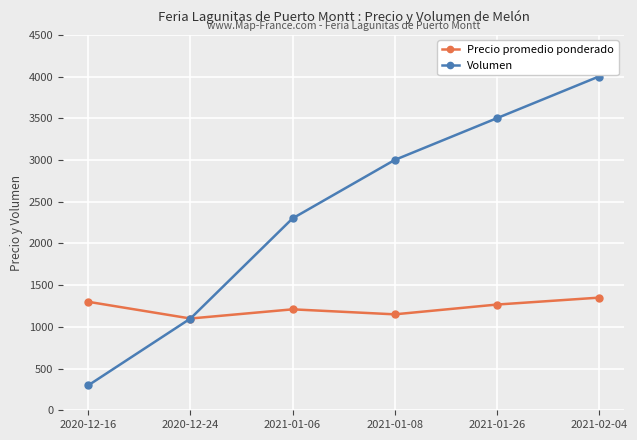

Is it true that Precio promedio ponderado equals 1100 at 2020-12-24?

True